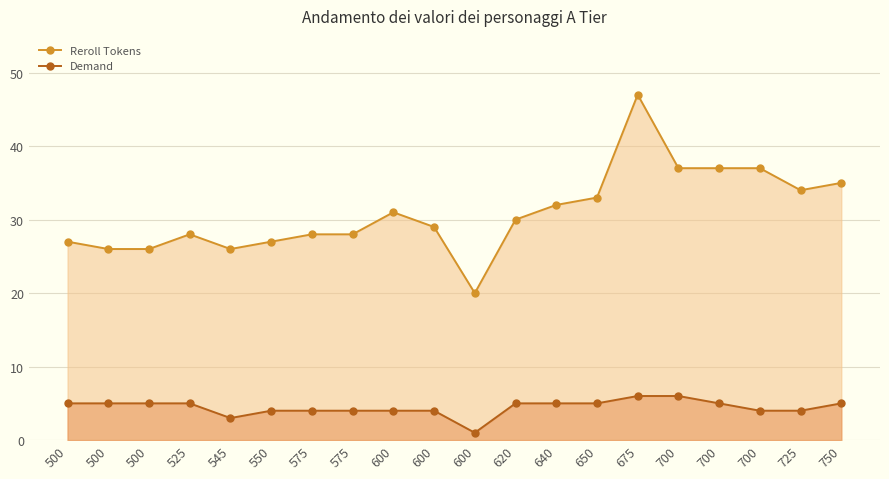

Is it true that Demand equals 5 at 500?

True